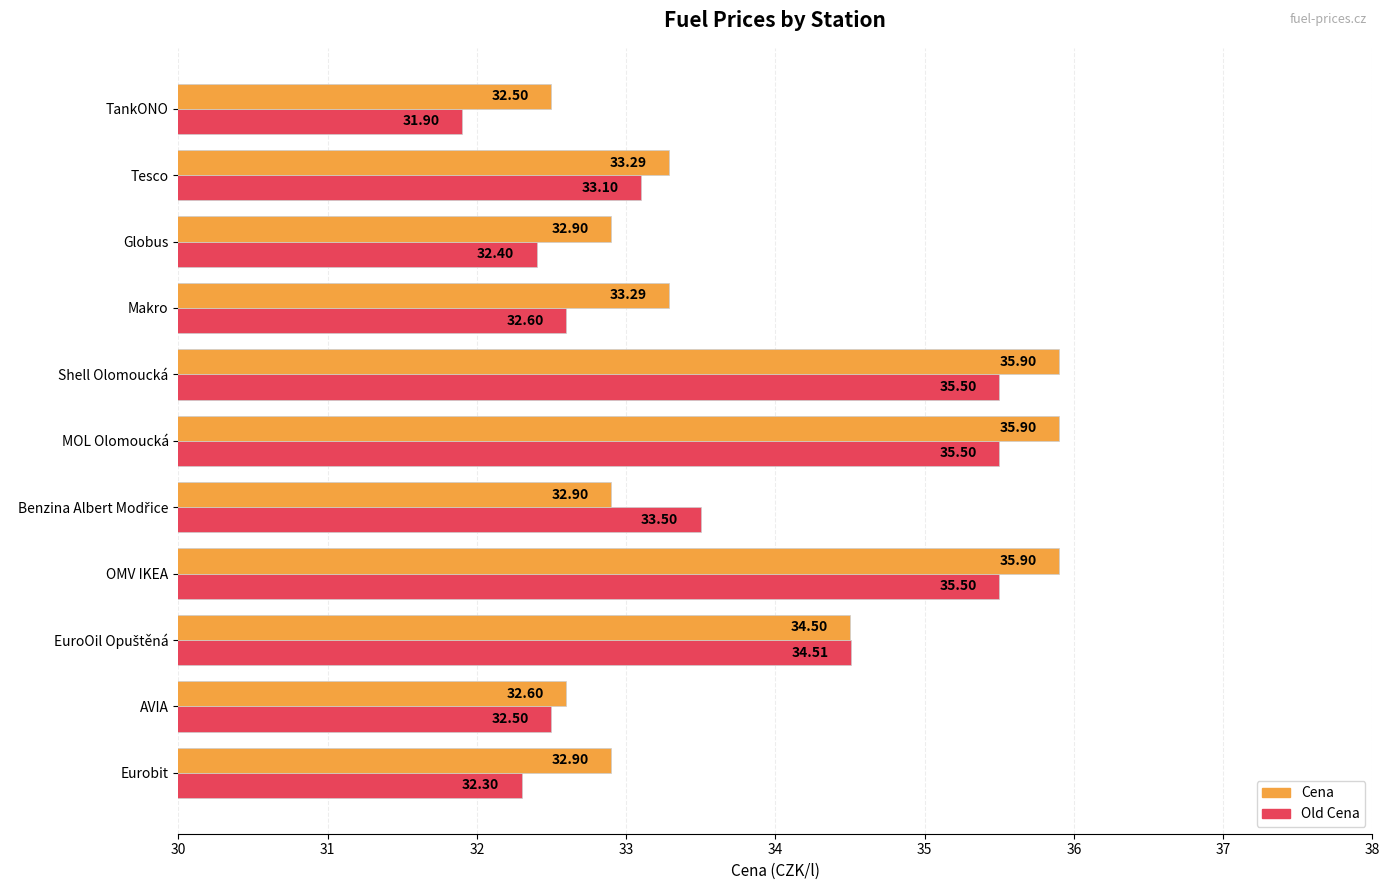

What is the average value of the Cena series?

33.9